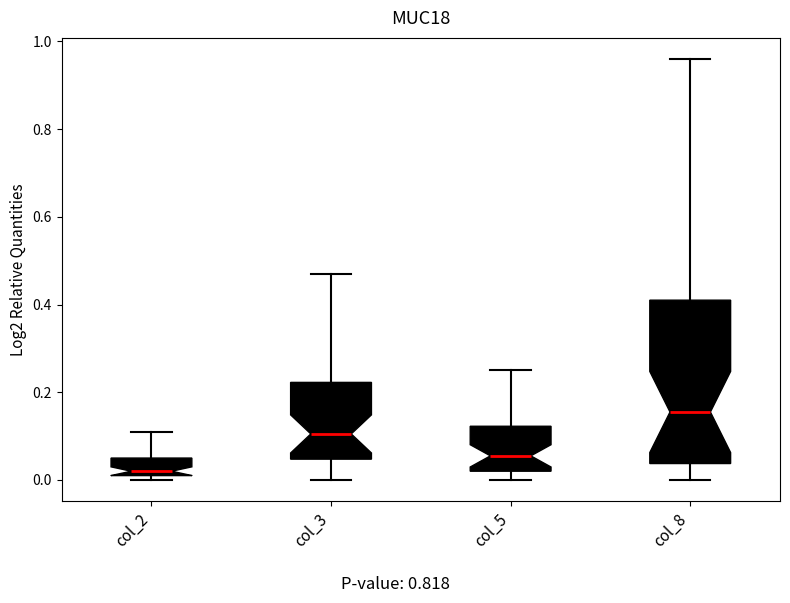

Which box has the highest median line?

col_8